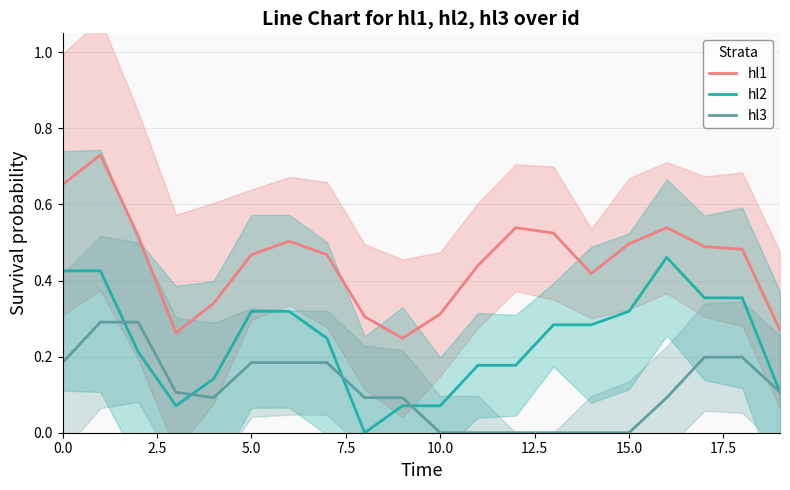

How many series are shown in this chart?

3